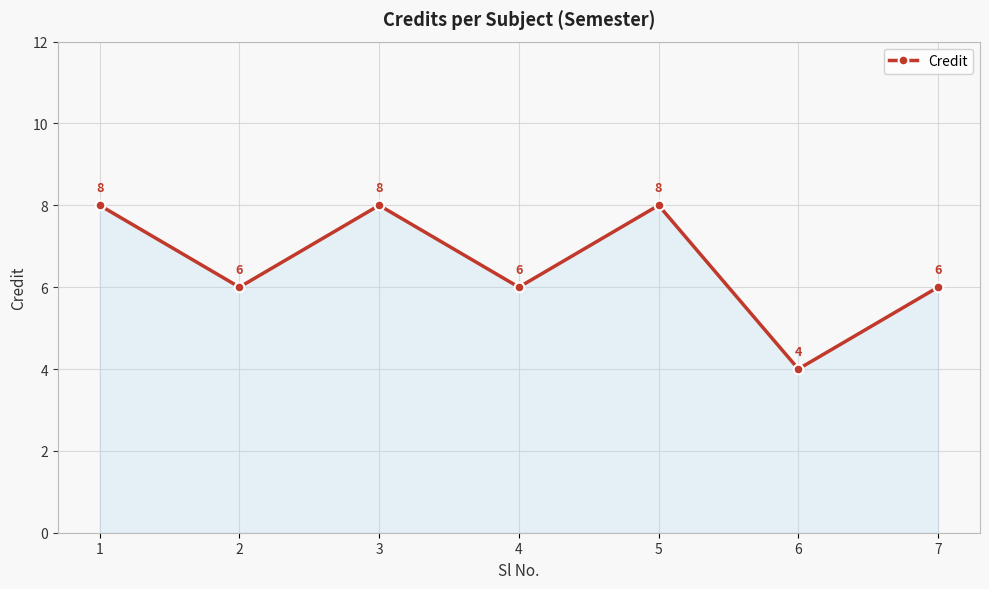

The value at 7 is 6. True or false?

True